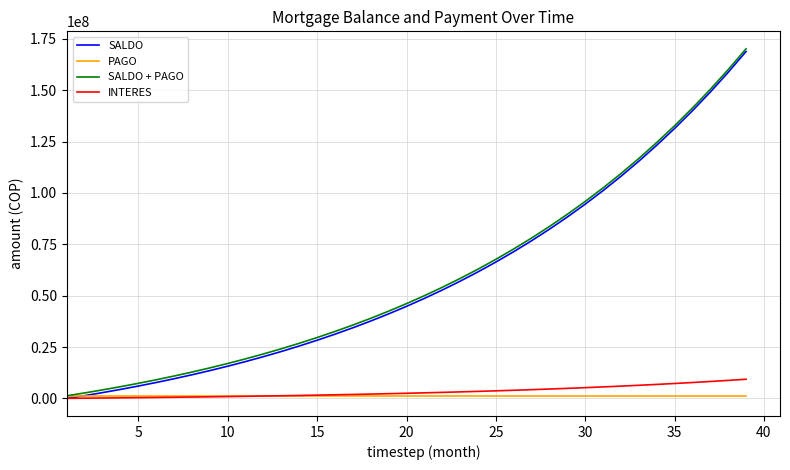

What is the maximum value for SALDO + PAGO?

170124957.1